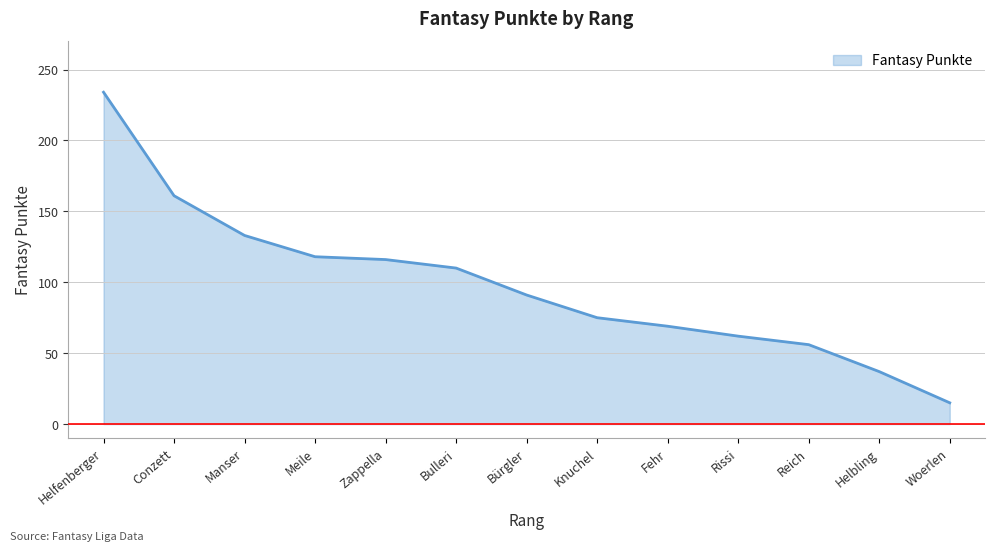

Is it true that the value at Bulleri is 29?

False